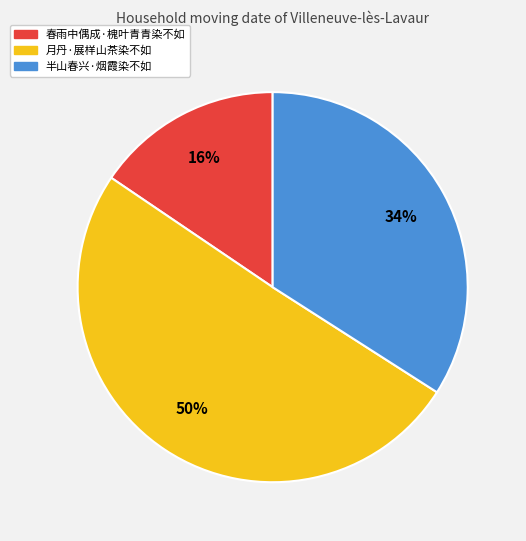

Between 春雨中偶成·槐叶青青染不如 and 半山春兴·烟霞染不如, which is larger?

半山春兴·烟霞染不如